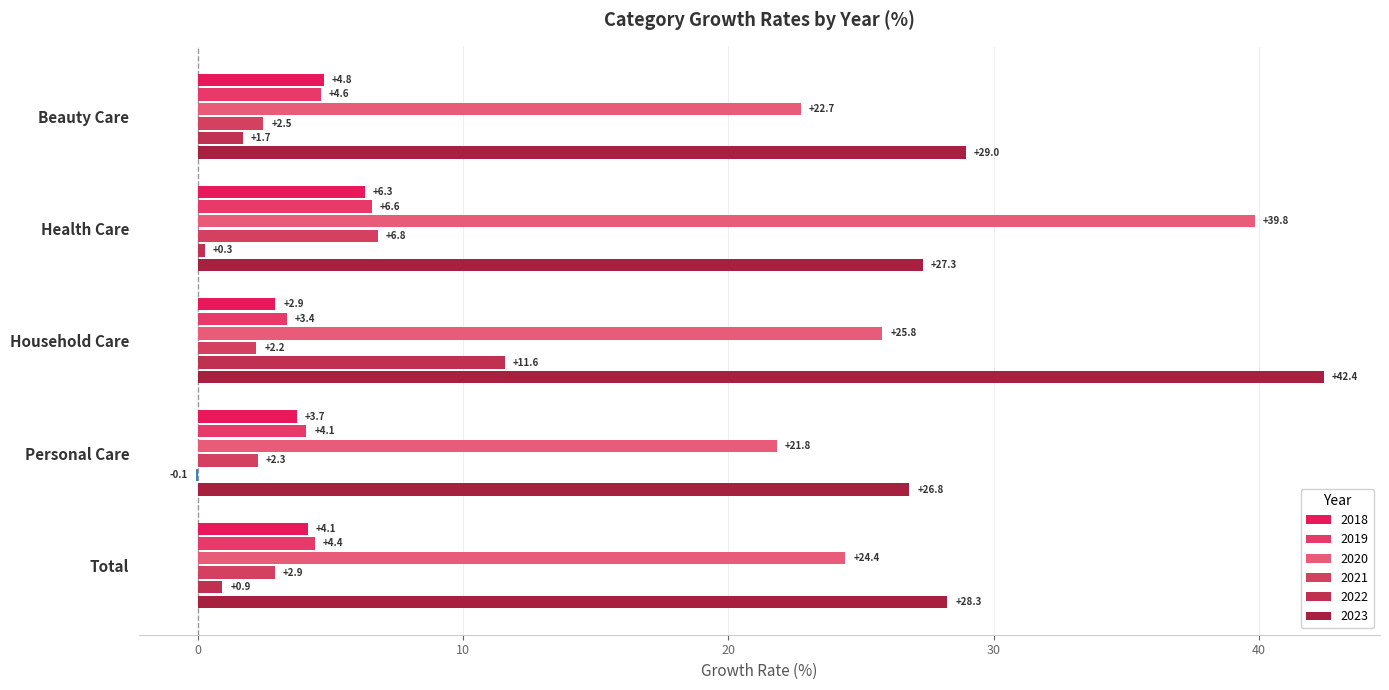

What are all the series names shown in the legend?

2018, 2019, 2020, 2021, 2022, 2023